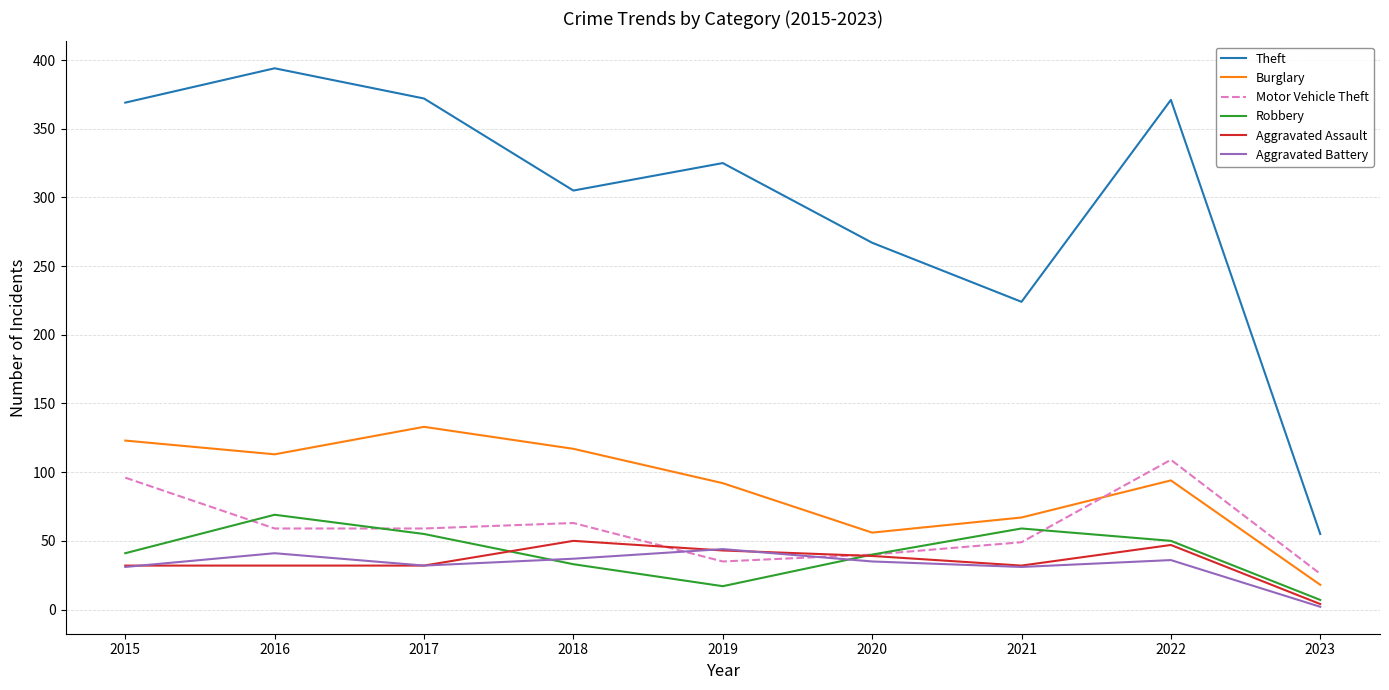

What is the sum of the Theft values at 2017 and 2022?

743